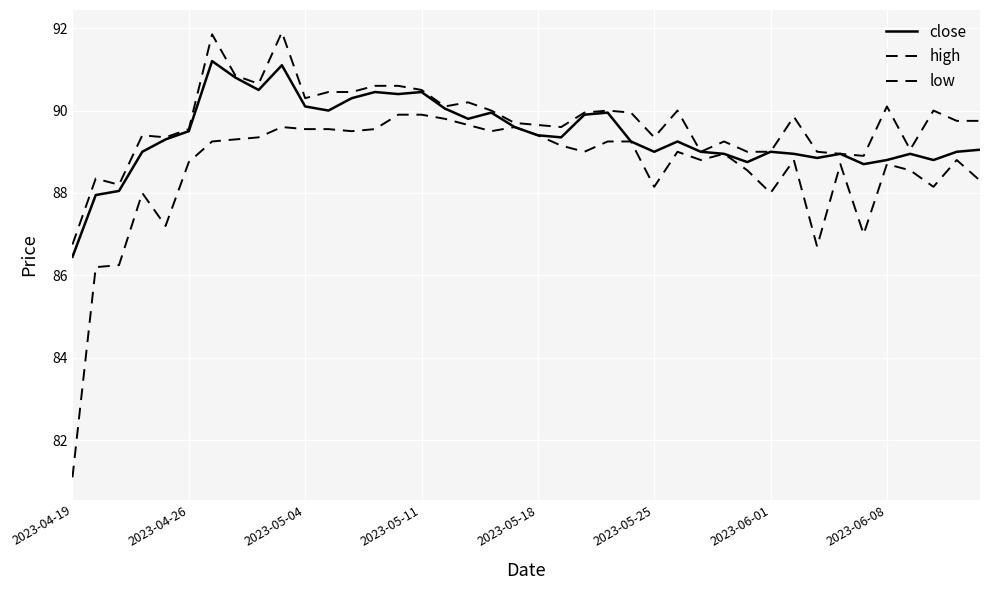

What is the difference between the maximum and minimum values in the low series?

8.8